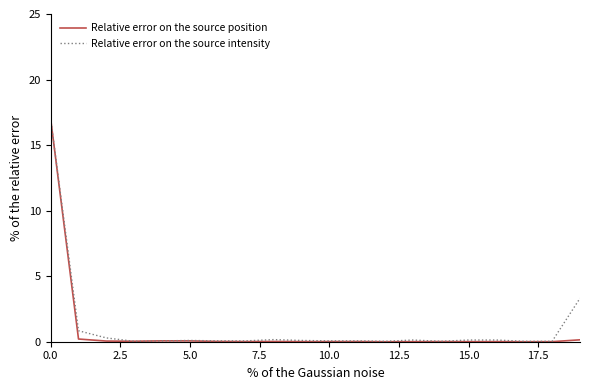

What is the highest value of the Relative error on the source position series?

17.0